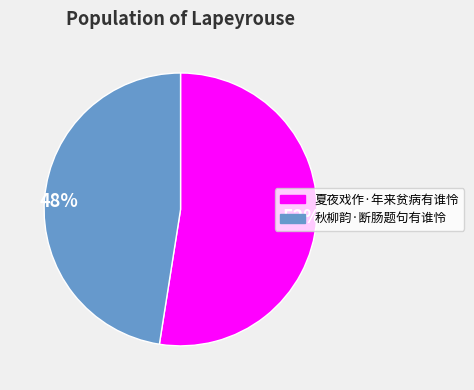

Is the sum of 秋柳韵·断肠题句有谁怜 and 夏夜戏作·年来贫病有谁怜 greater than half?

Yes